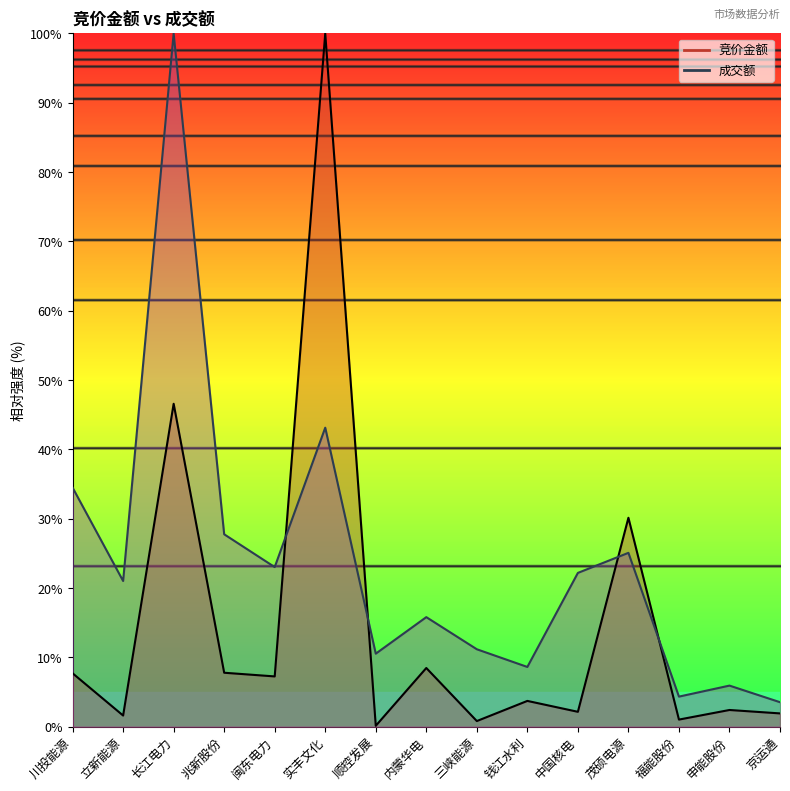

What are all the series names shown in the legend?

竞价金额, 成交额